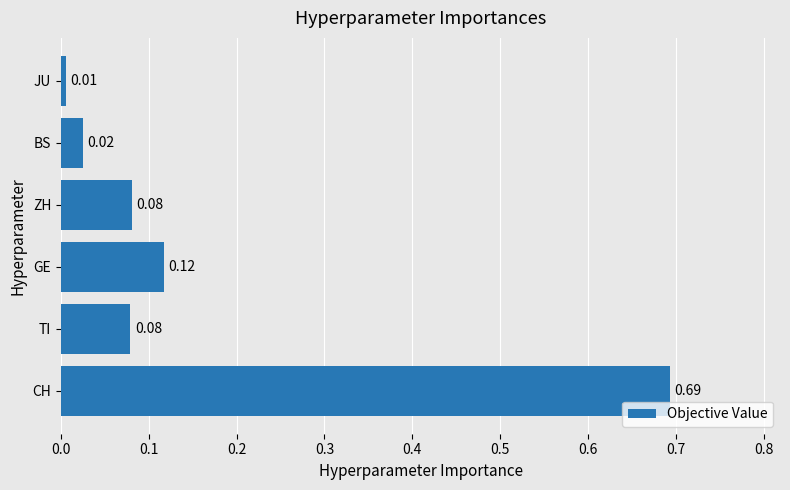

What is the sum of all values?

1.0